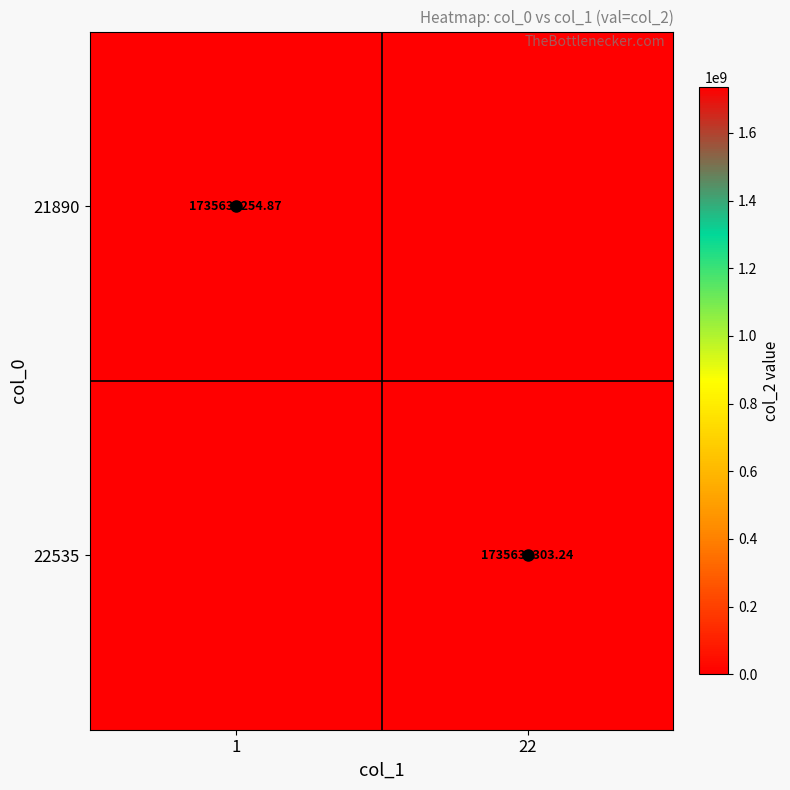

The 22535 series shows 1735635303.2 at 22. True or false?

True